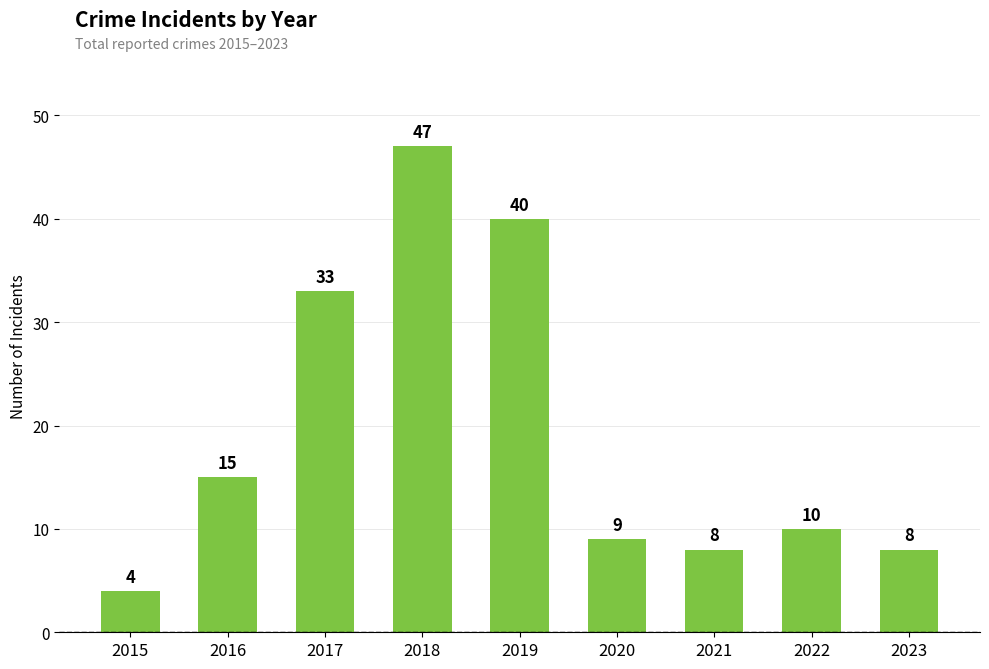

How many distinct data groups are displayed?

1